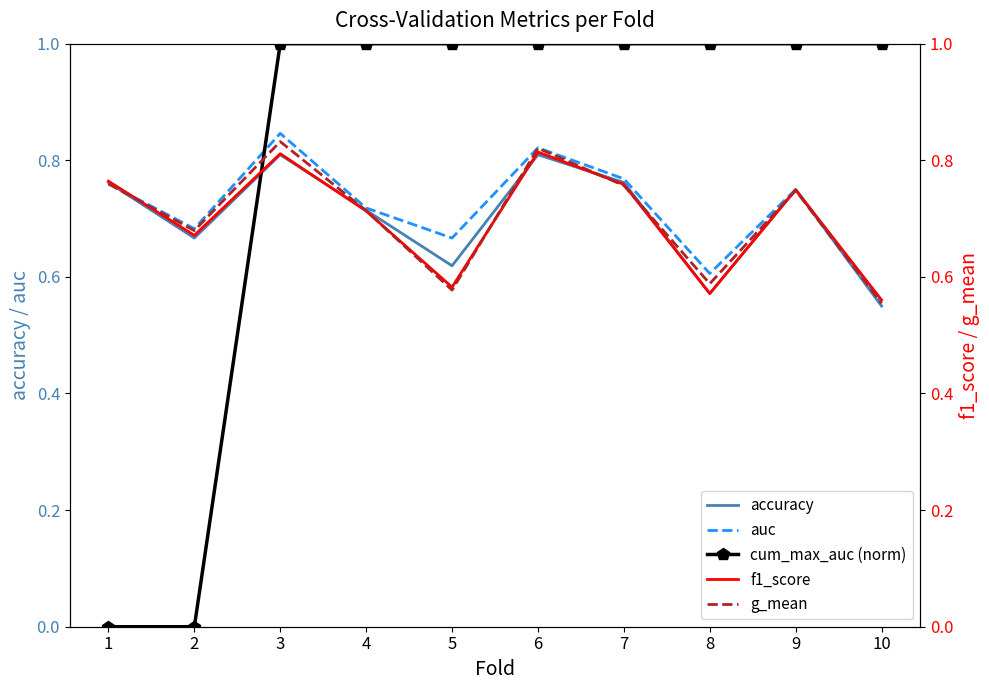

What are all the series names shown in the legend?

accuracy, auc, cum_max_auc (norm), f1_score, g_mean